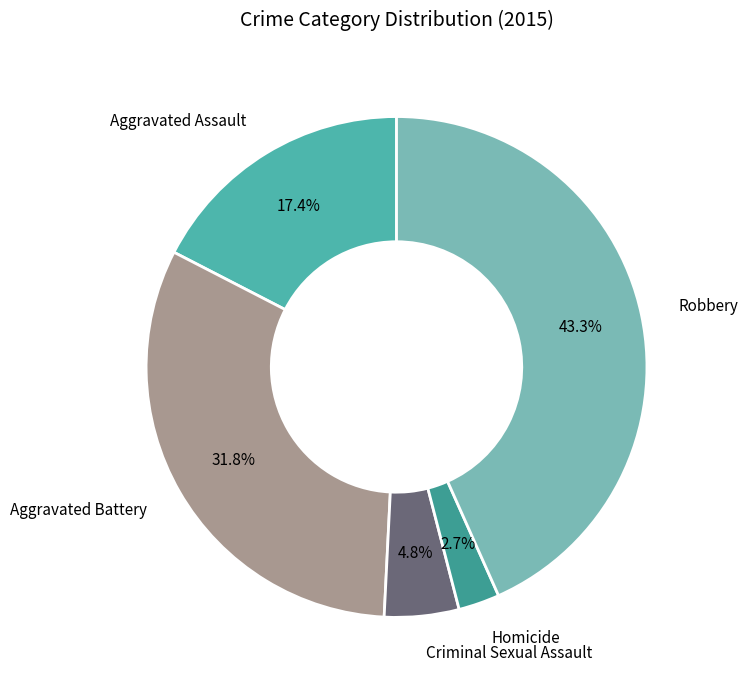

Which slice is the smallest?

Homicide